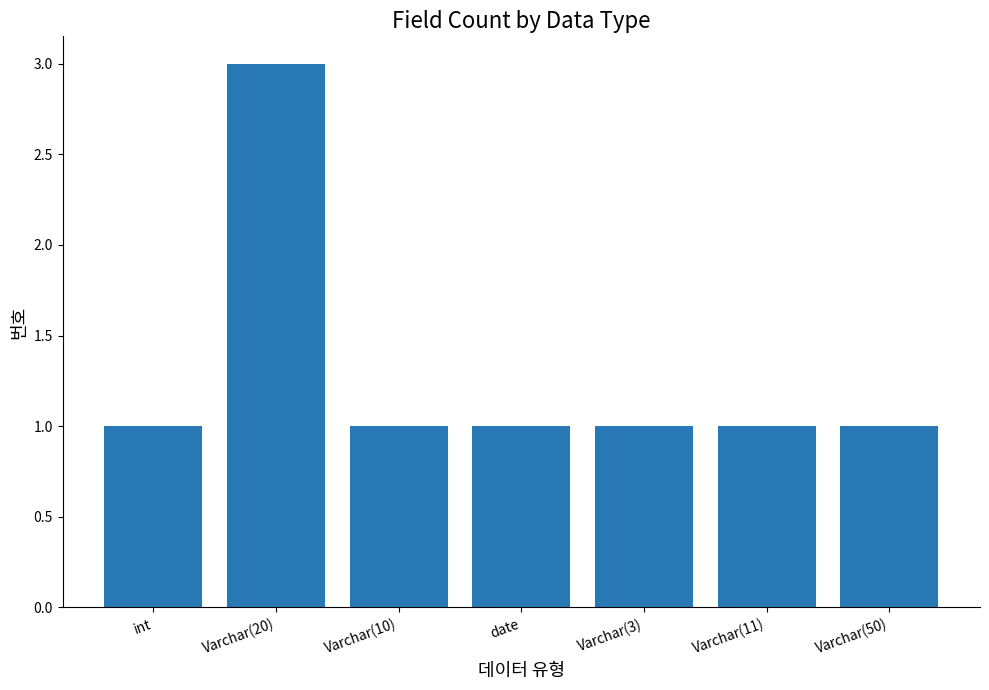

What is the difference between the values at Varchar(20) and Varchar(10)?

2